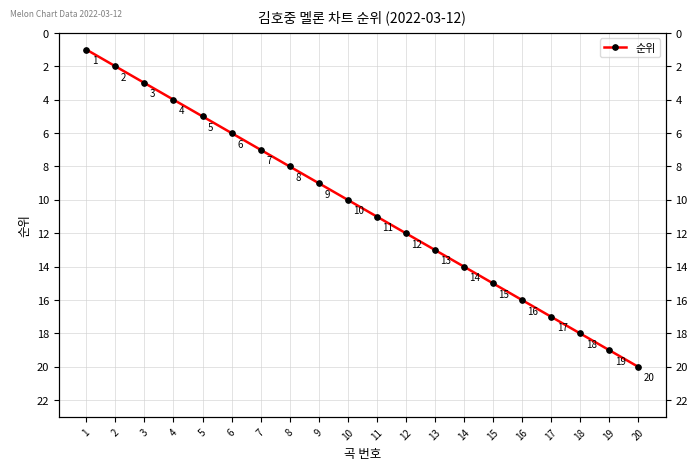

Does the chart display data point markers on the line(s)?

Yes